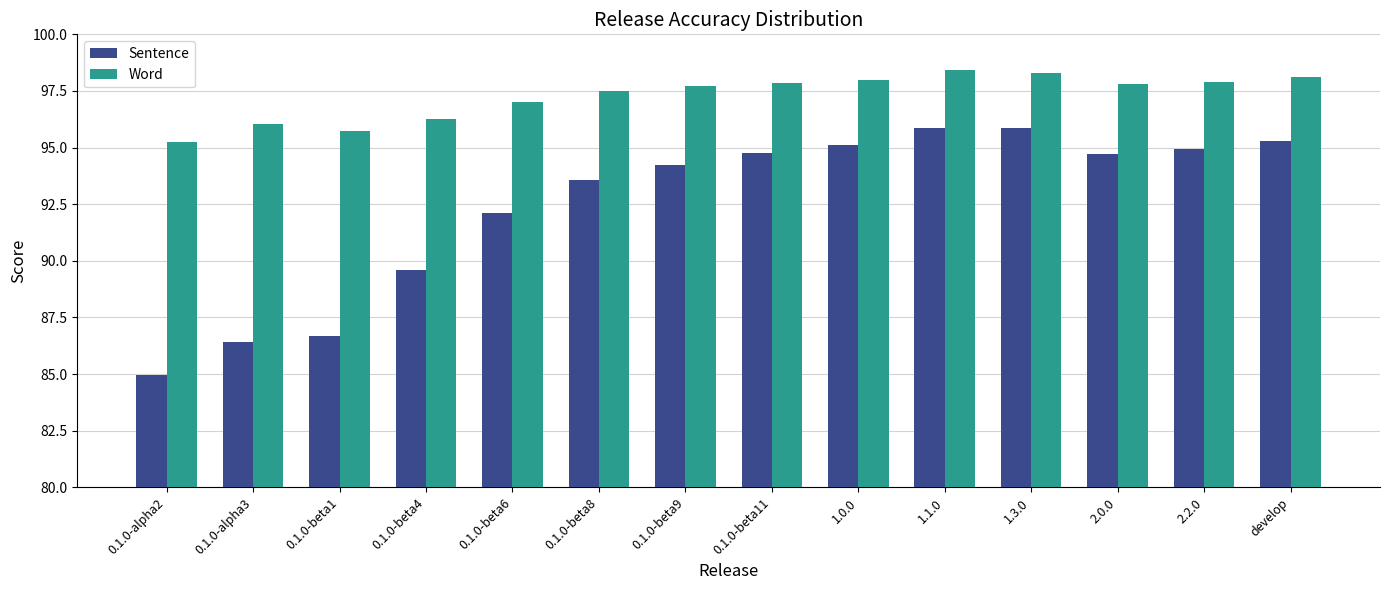

The value of Sentence at develop is 58.7. True or false?

False